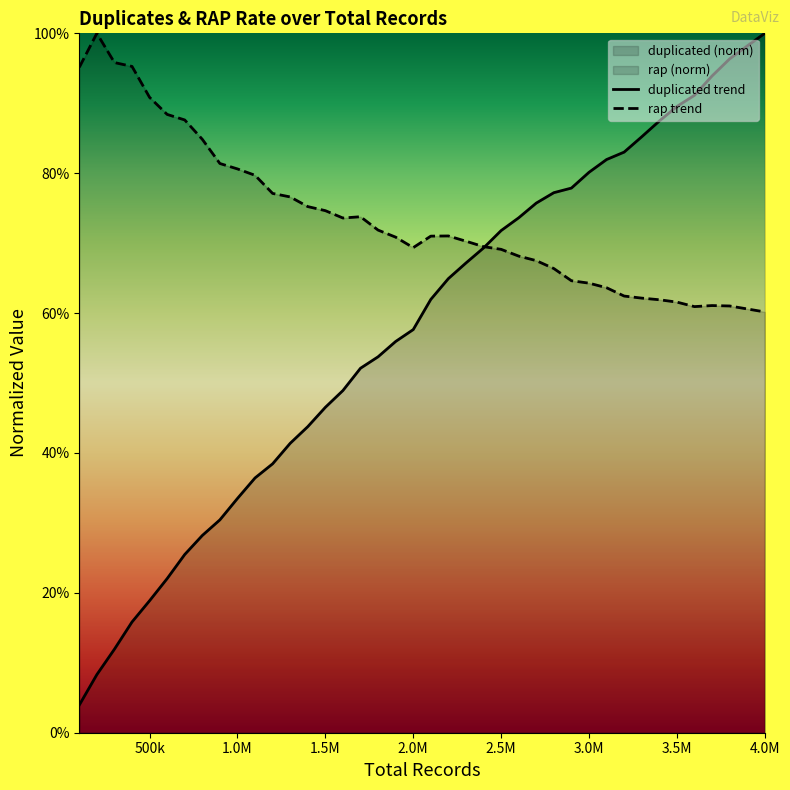

What is the average value of the rap series?

0.7